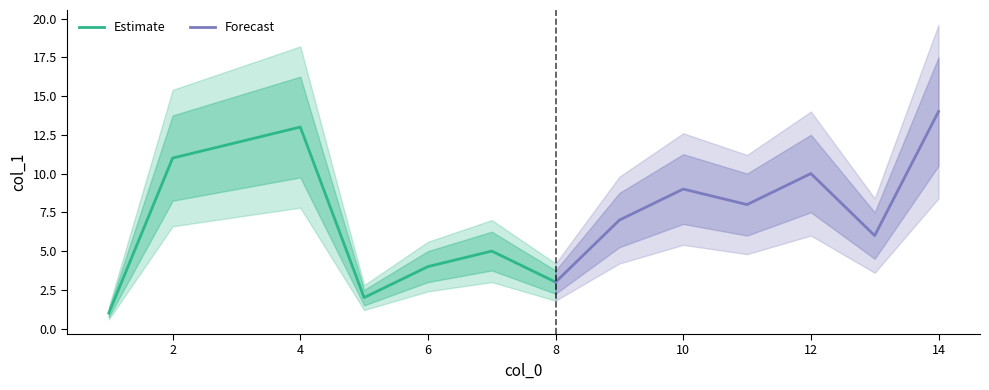

What is the highest value of the Estimate series?

13